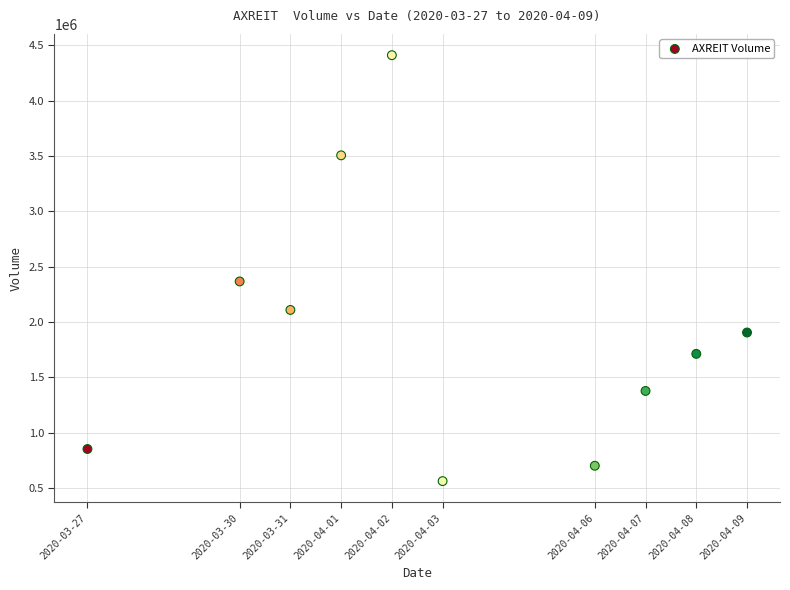

What Y value in the scatter plot is closest to 2485800?

2365800